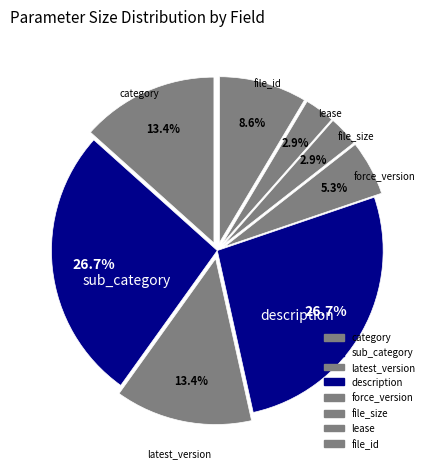

Rank the categories by value from highest to lowest.

sub_category, description, category, latest_version, file_id, force_version, file_size, lease